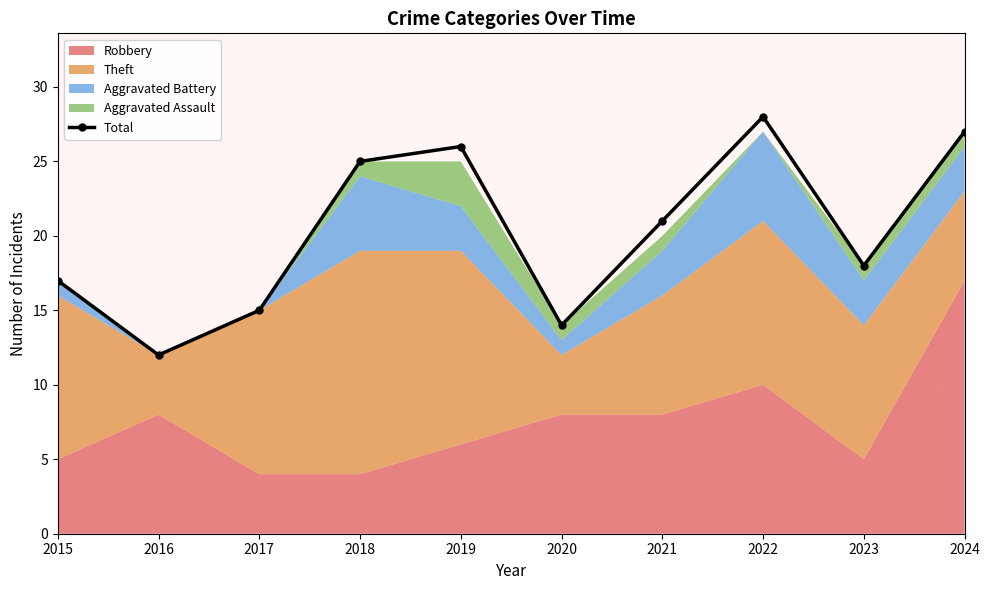

Where does the data first go above 21?

2018